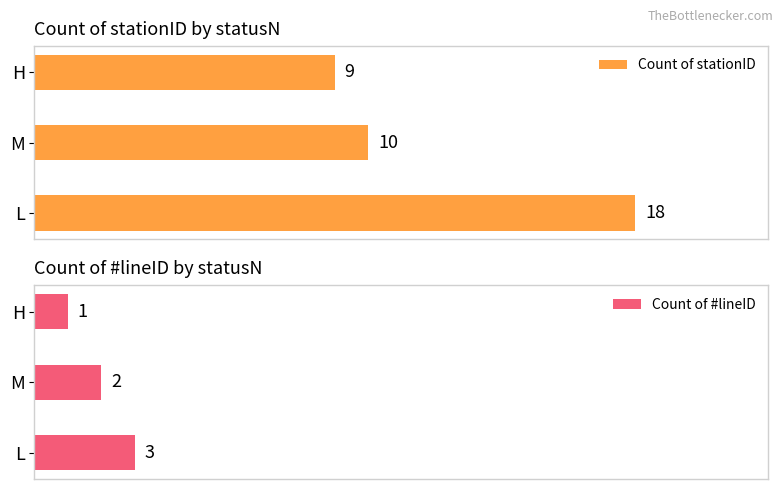

How many values in the Count of stationID series are below 10?

1